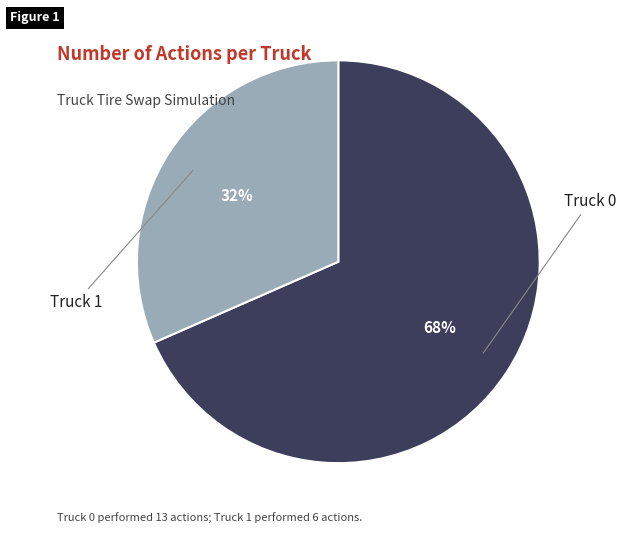

To the nearest percent, what is the average slice percentage?

50%